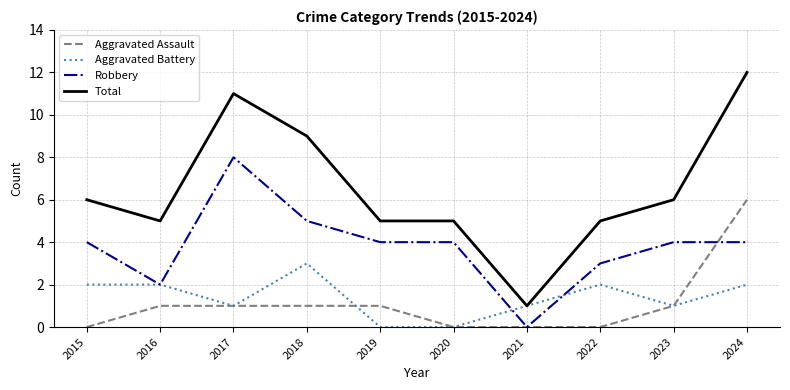

True or false: Total and Aggravated Assault intersect in this chart.

False